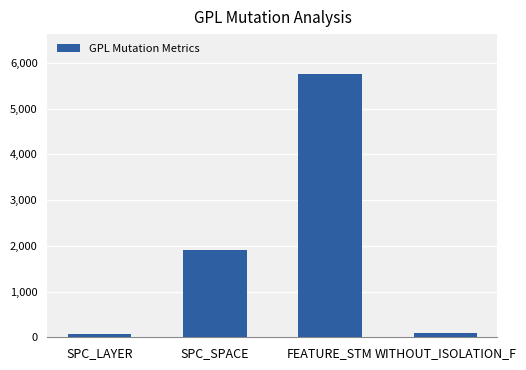

At which label is the value closest to 2913?

SPC_SPACE